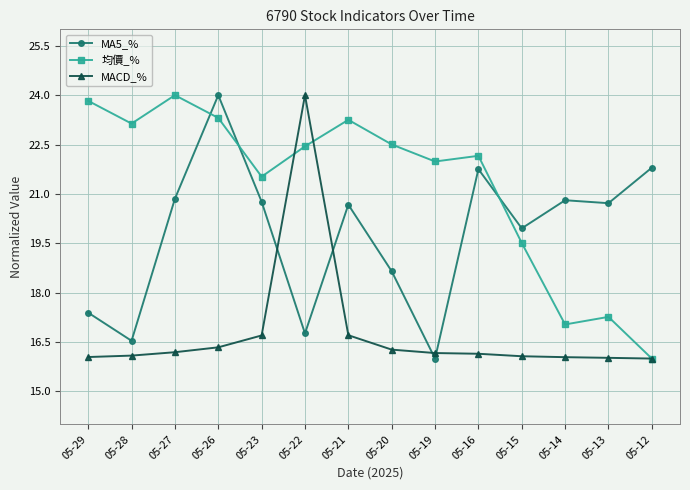

How many lines are shown in the chart?

3